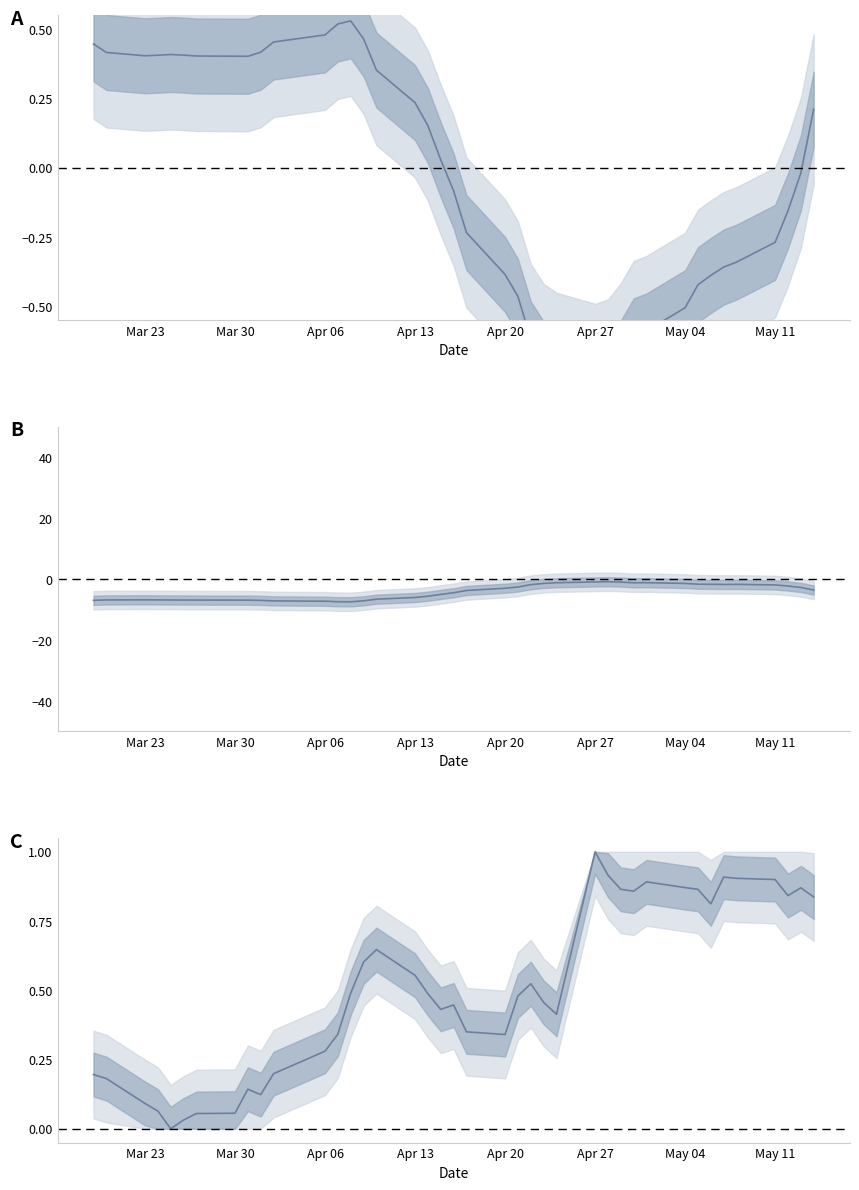

The spread series shows -0.5 at Apr 20. True or false?

False